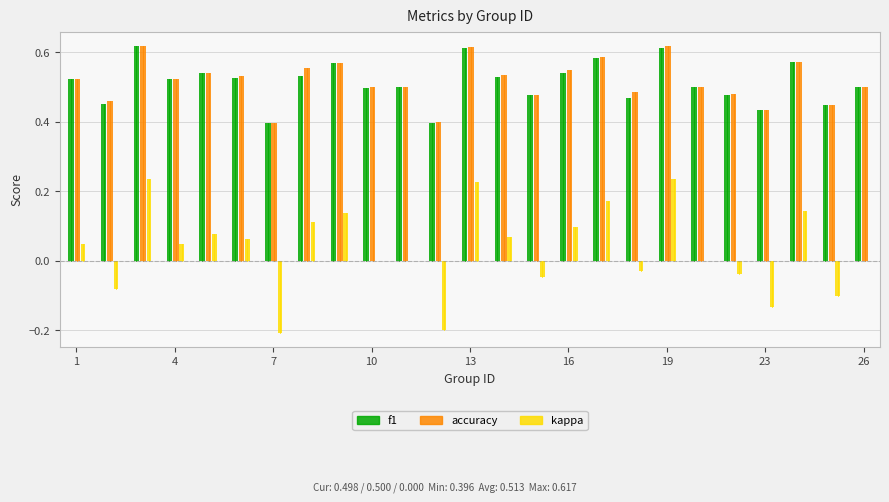

How many negative values does the kappa series have?

8